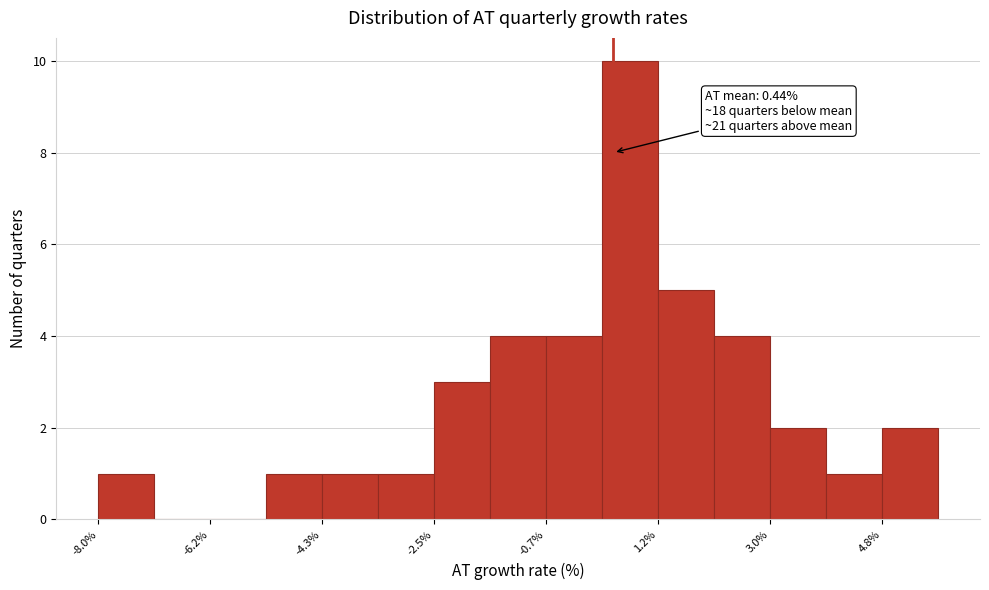

Which range on the x-axis has the tallest bar?

0.2 to 1.2